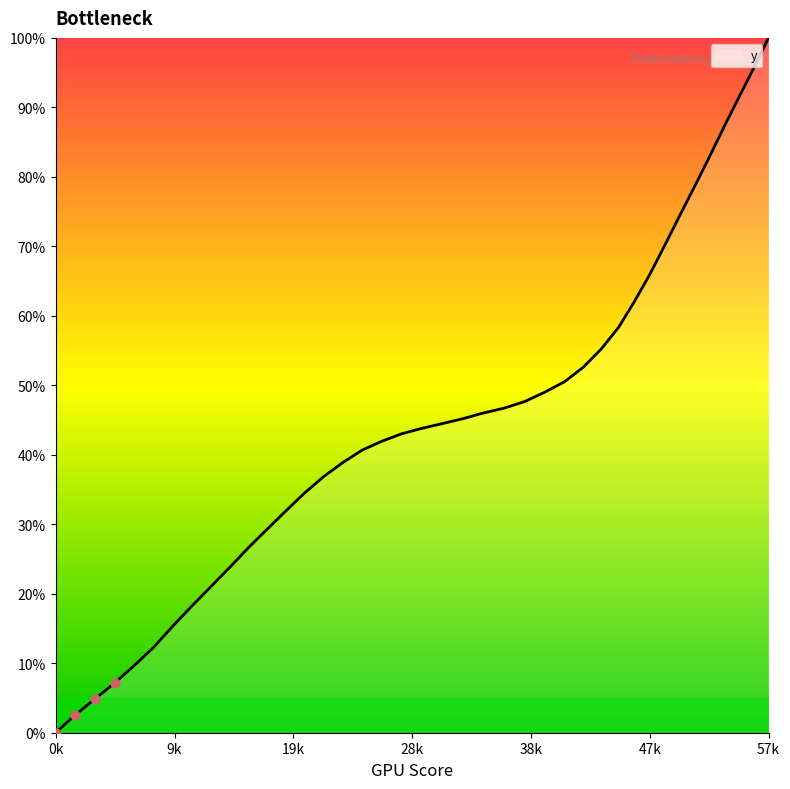

What is the difference between the maximum and minimum values?

100.0